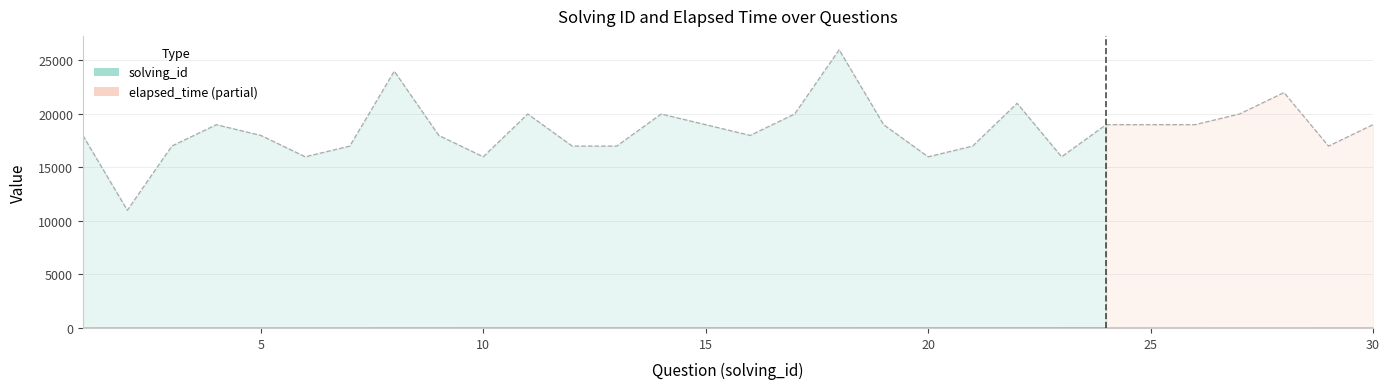

Does the chart display data point markers on the line(s)?

No